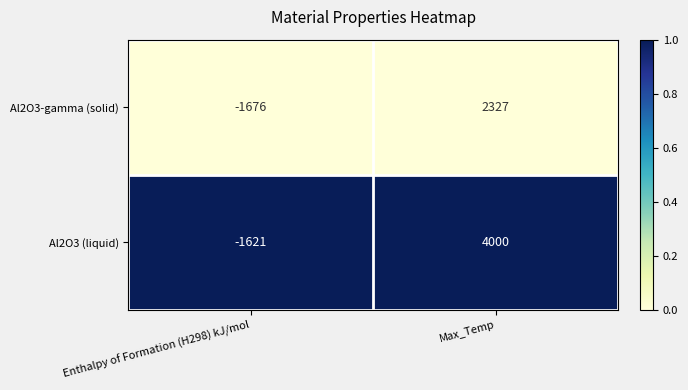

What is the average value of the Al2O3-gamma (solid) series?

326